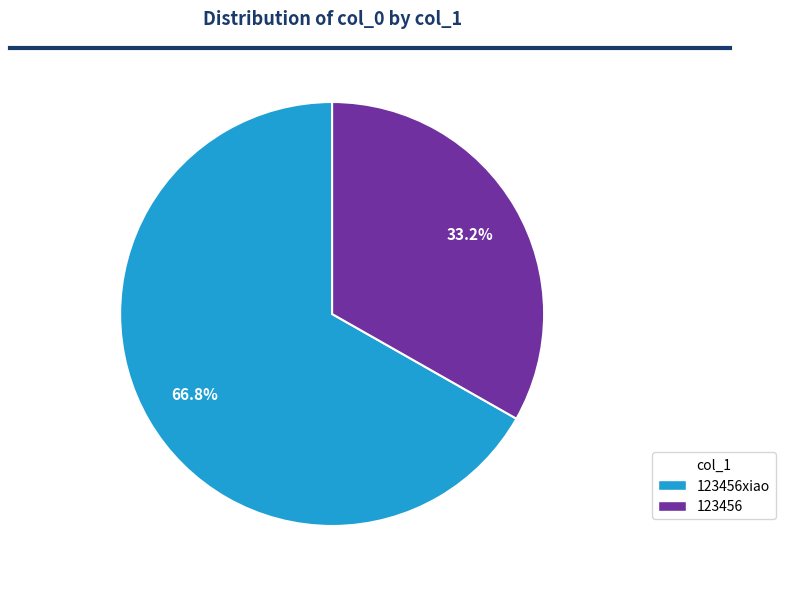

To the nearest percent, what portion does 123456 represent?

33%